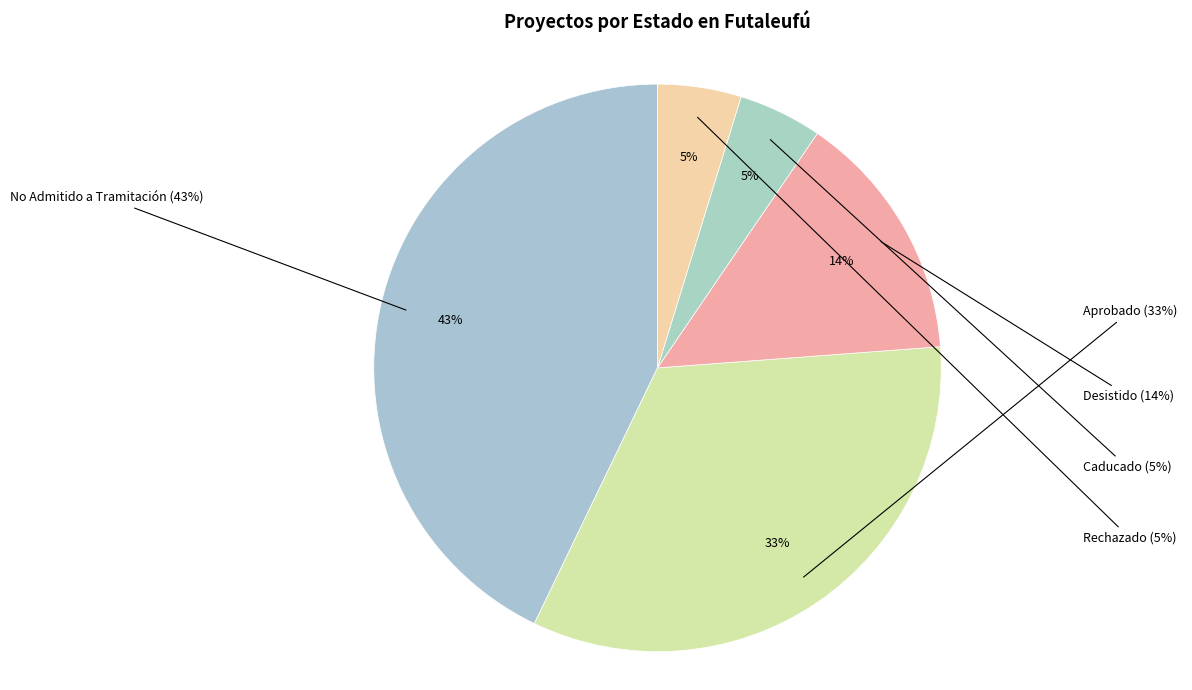

Does Desistido account for over 50% of the chart?

No